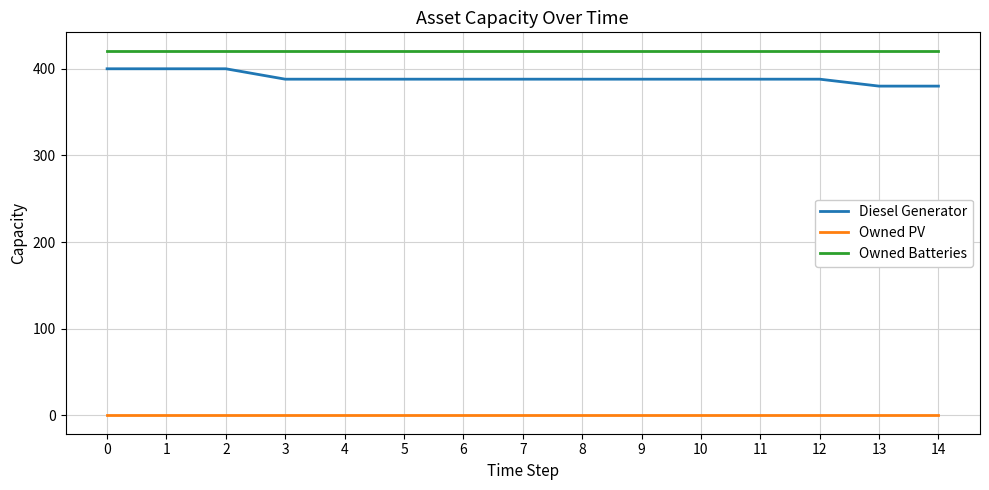

Which series has the widest spread of values?

Diesel Generator